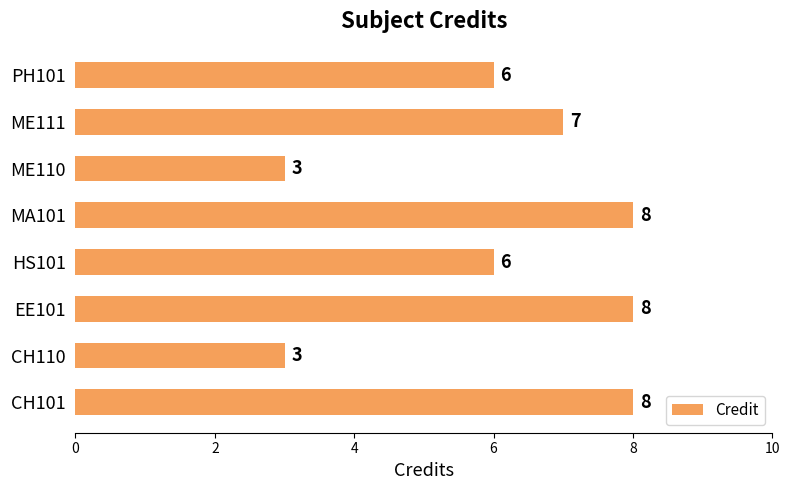

Is it true that the value at MA101 is 8?

True